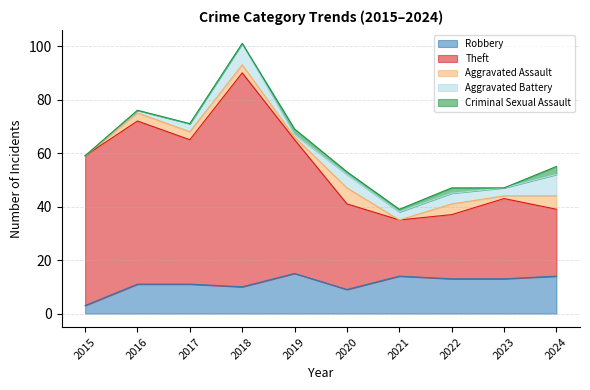

What is the spread (max minus min) of values at 2020?

31